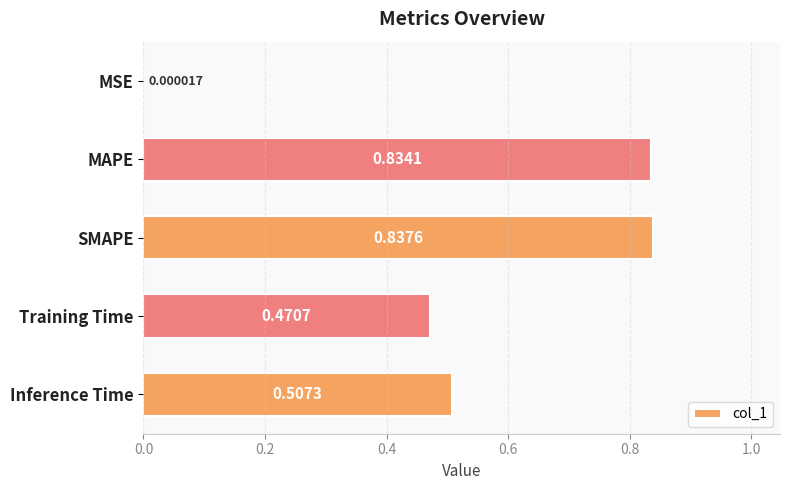

Are the bars horizontal?

Yes